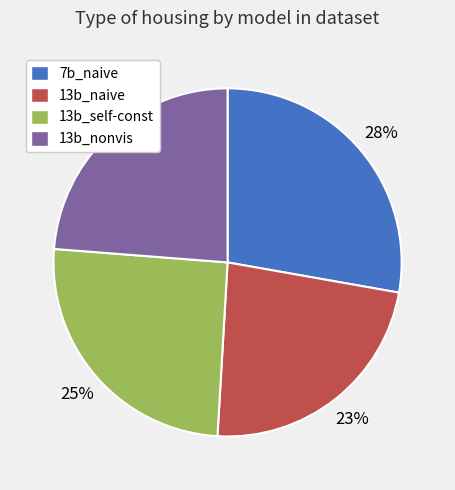

True or false: 13b_naive accounts for 23% of the total.

True